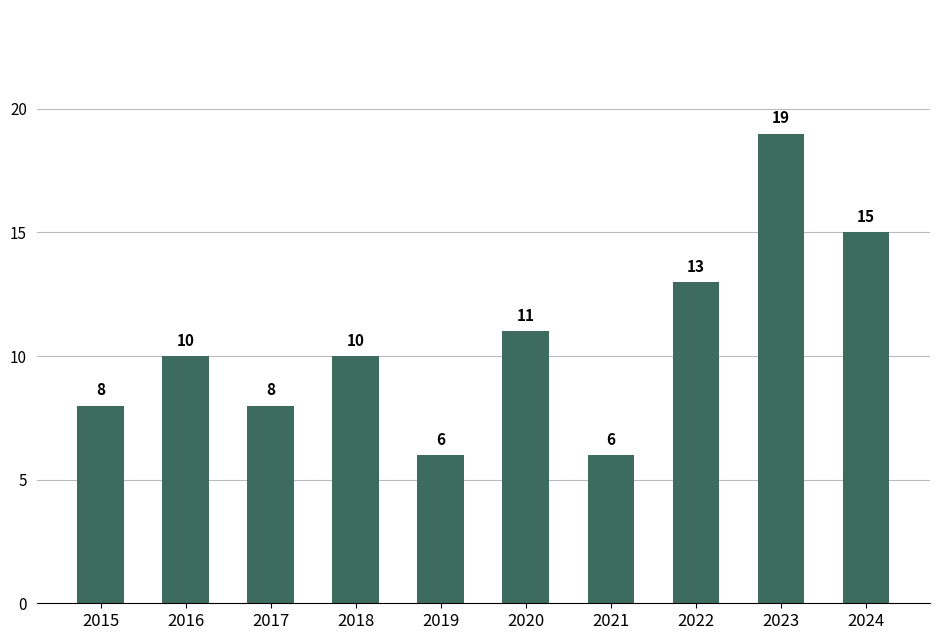

What is the minimum value shown in the chart?

6